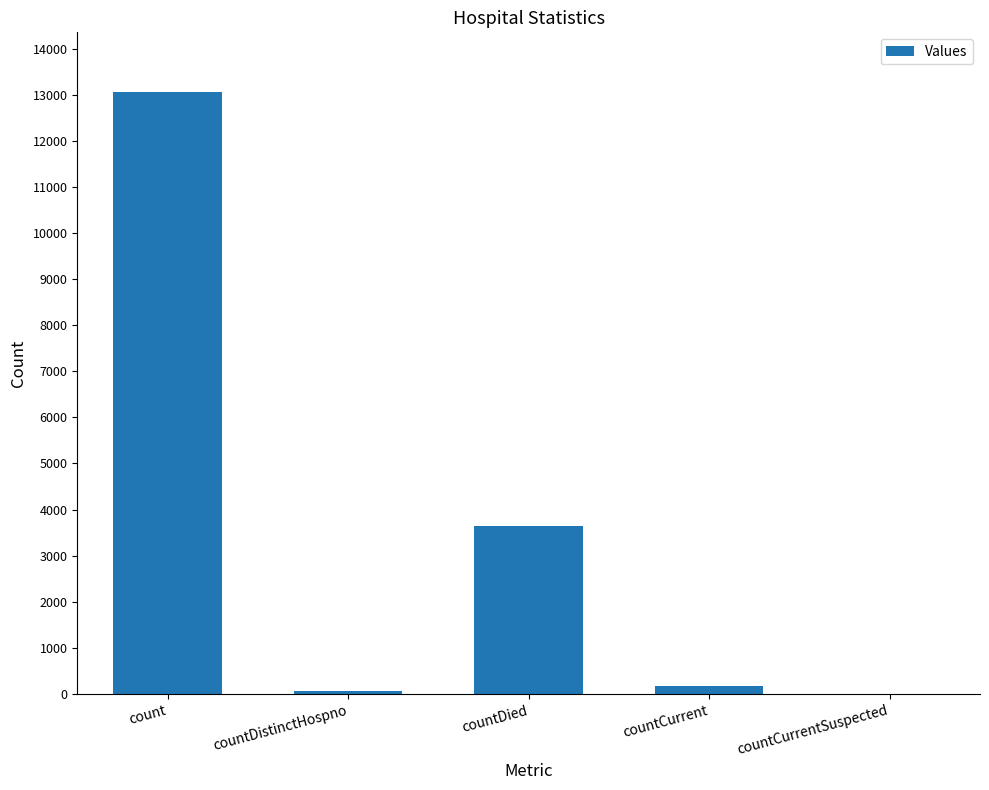

What is the difference between the values at countDistinctHospno and count?

12980